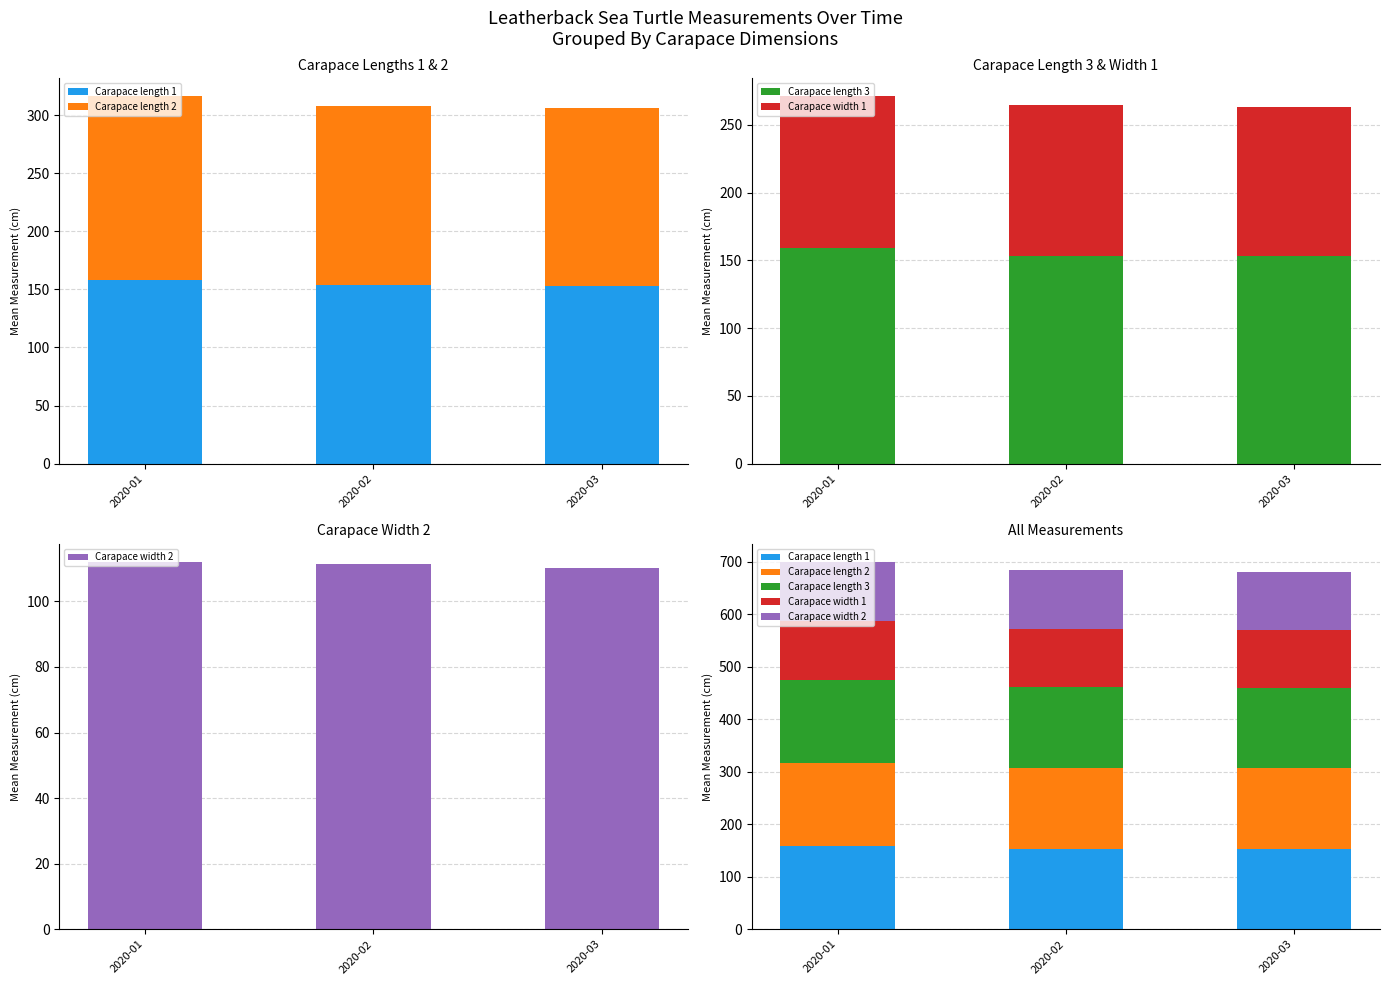

What is the value of the Carapace length 2 bar at the 3rd from the left?

153.2